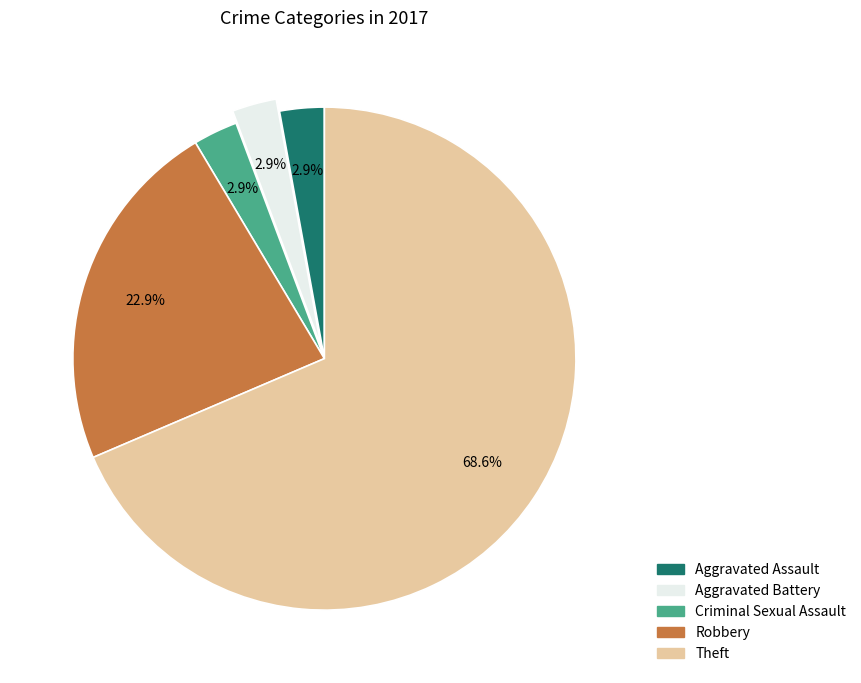

Do Theft and Aggravated Assault together represent more than half of the pie?

Yes